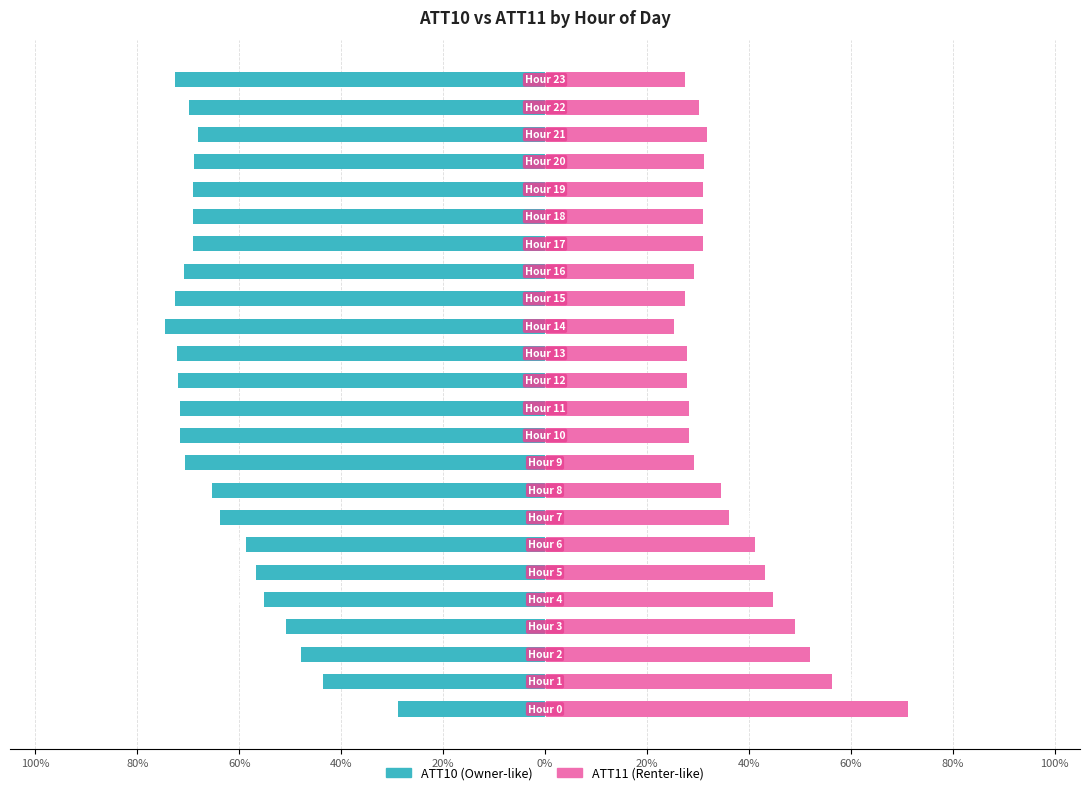

Which series has the widest spread of values?

ATT10 (left)